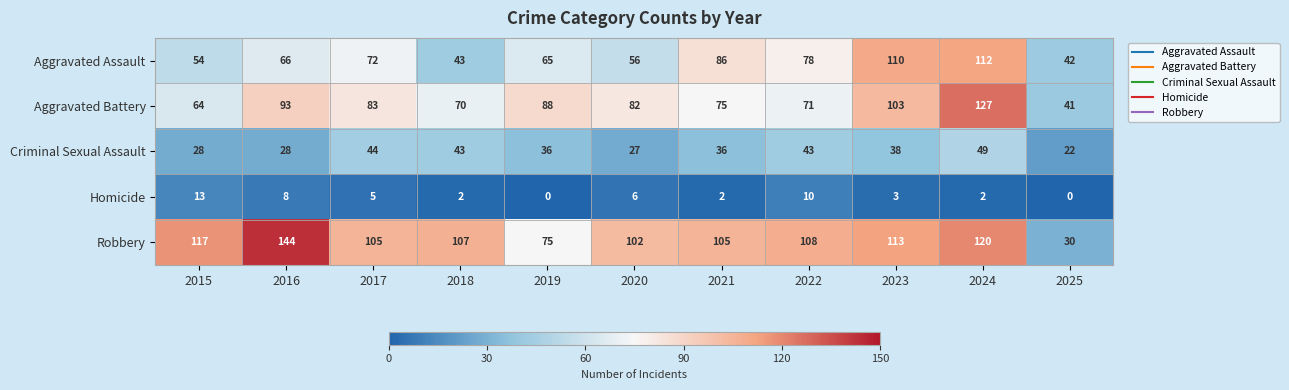

What is the lowest value of the Aggravated Battery series?

41